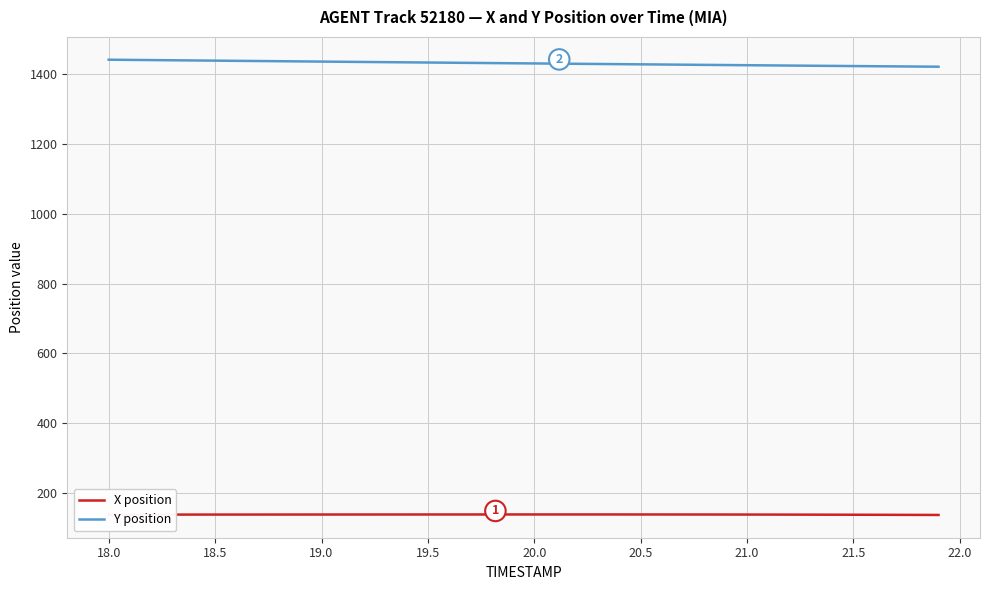

How many categories are shown in the chart?

40